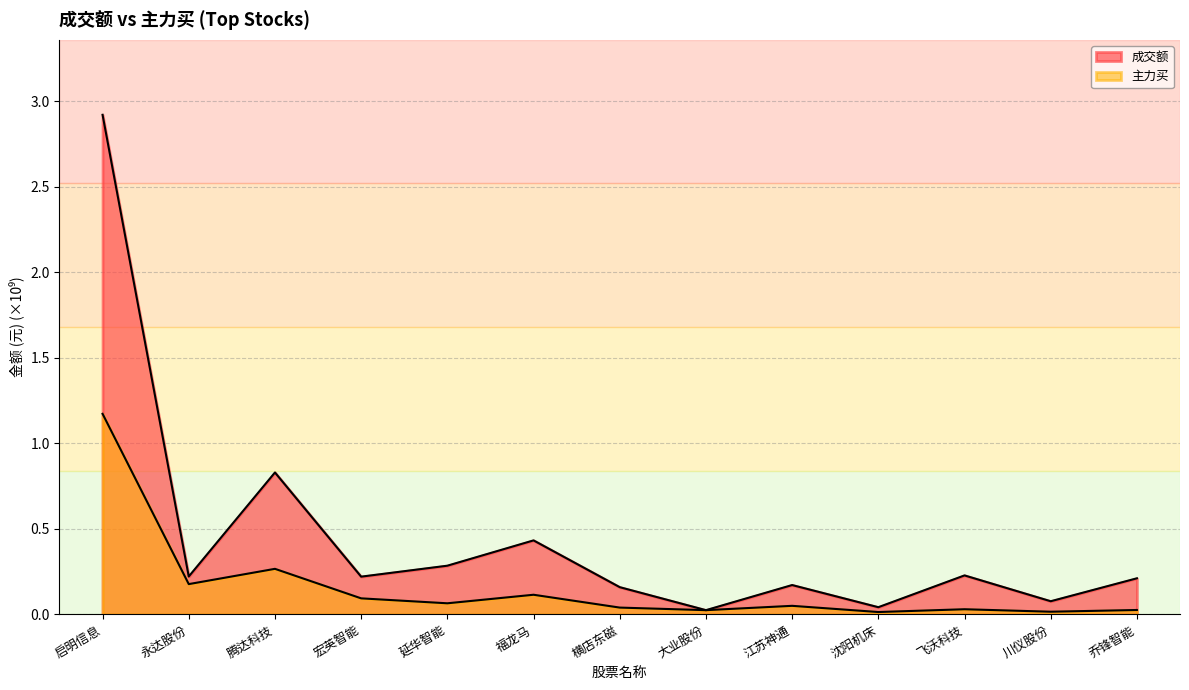

What is the highest value of the 成交额 series?

2.9